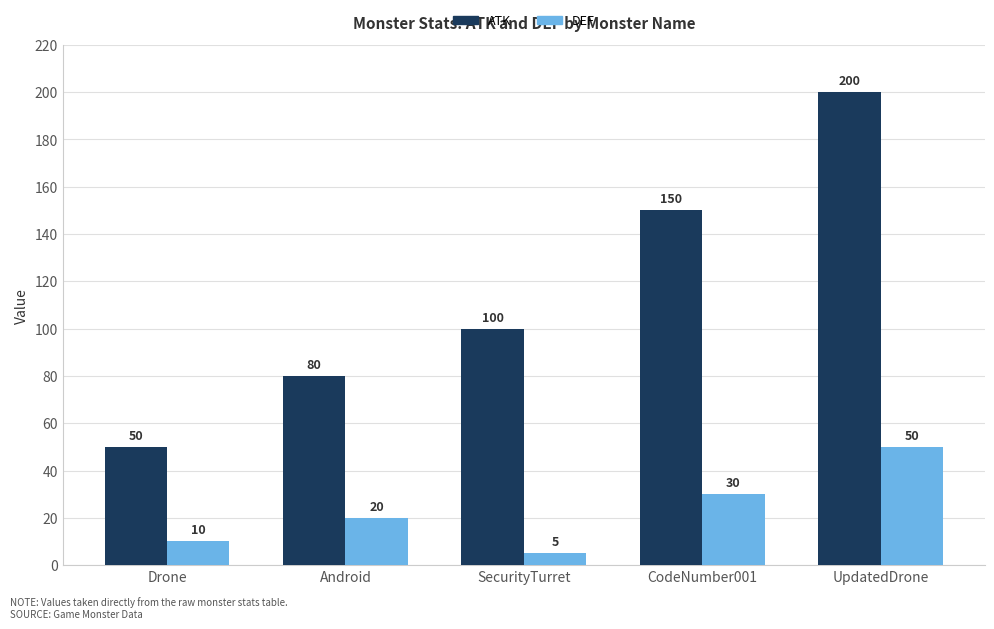

The value of ATK at Android is 80. True or false?

True